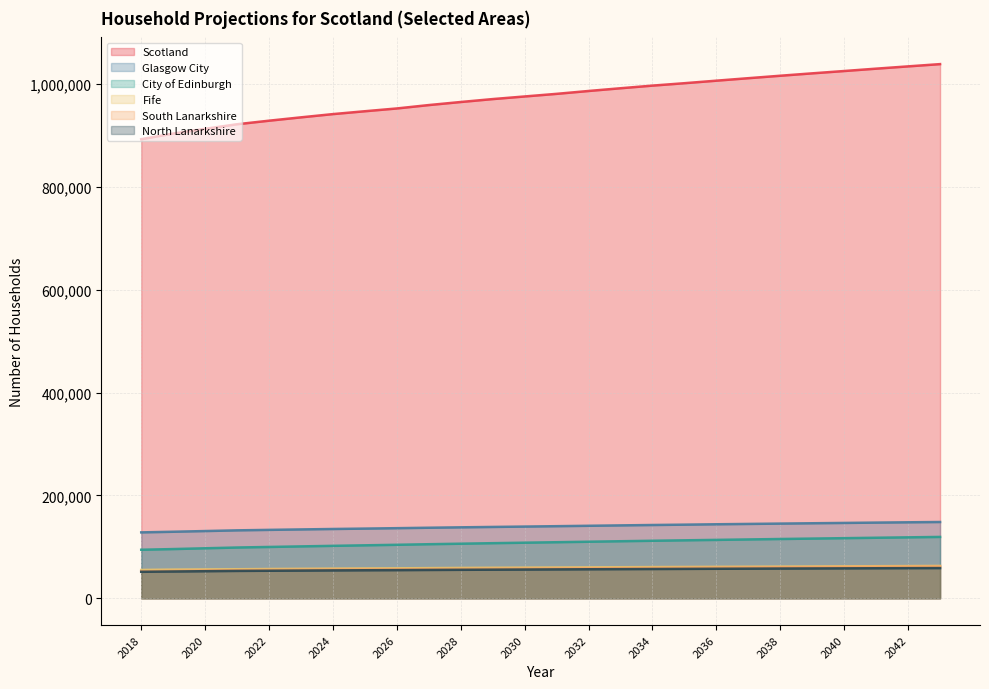

Is it true that Scotland equals 641480 at 2034?

False